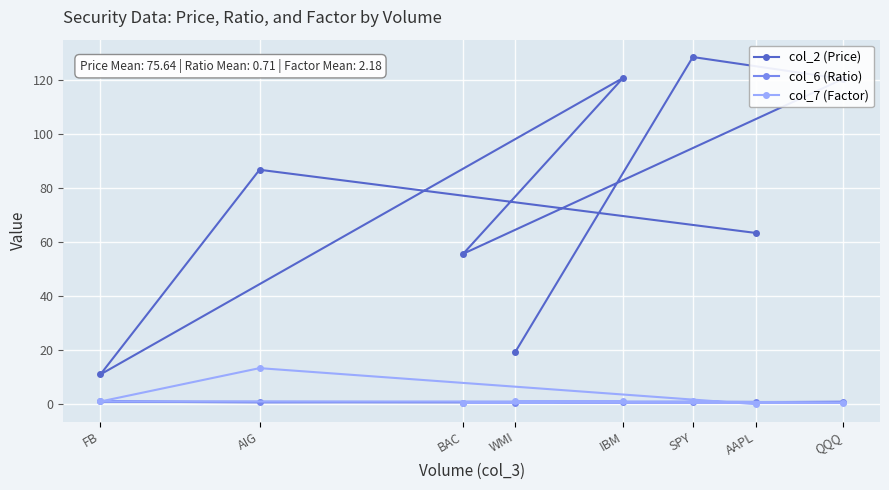

What is the label of the 3rd point from the right?

SPY